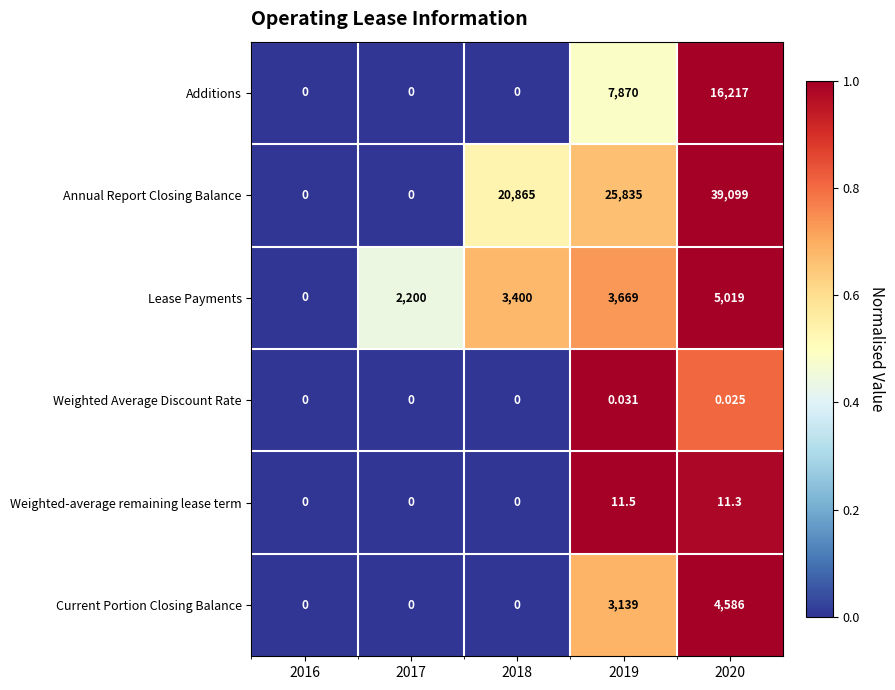

Is the value of Additions at 2019 greater than the value of Current Portion Closing Balance at 2020?

Yes